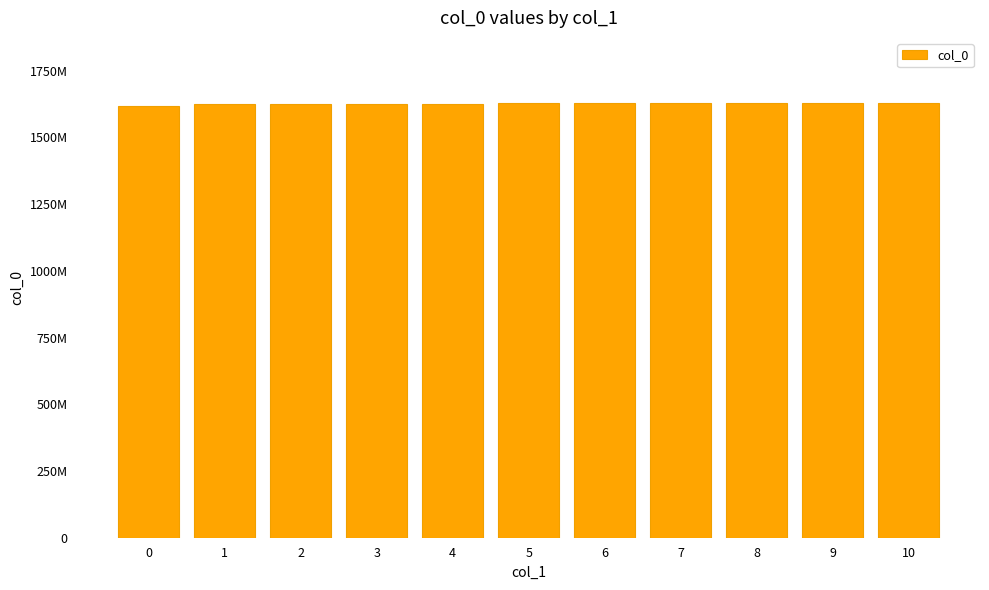

Are the bars horizontal?

No